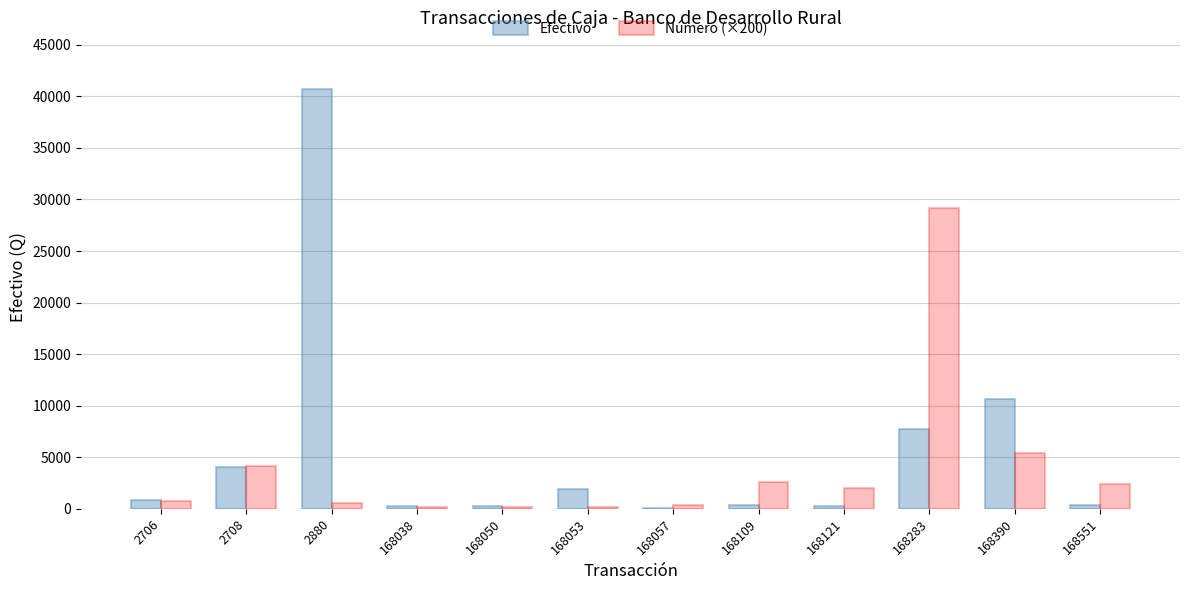

Count the number of categories in the chart.

12